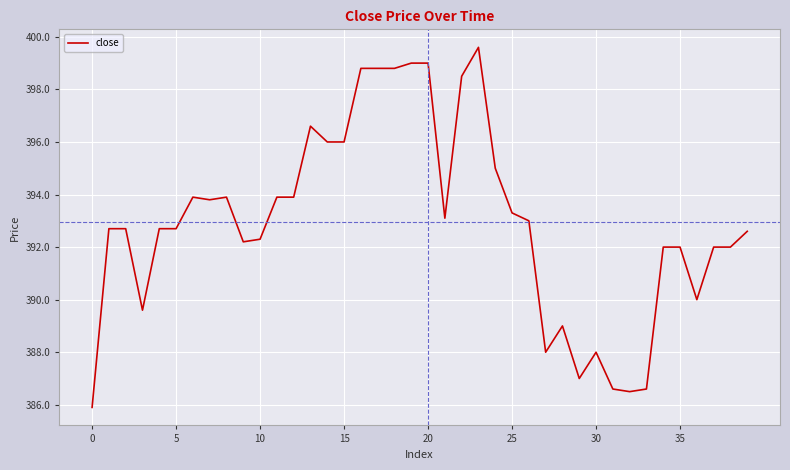

What is the smallest value displayed?

385.9